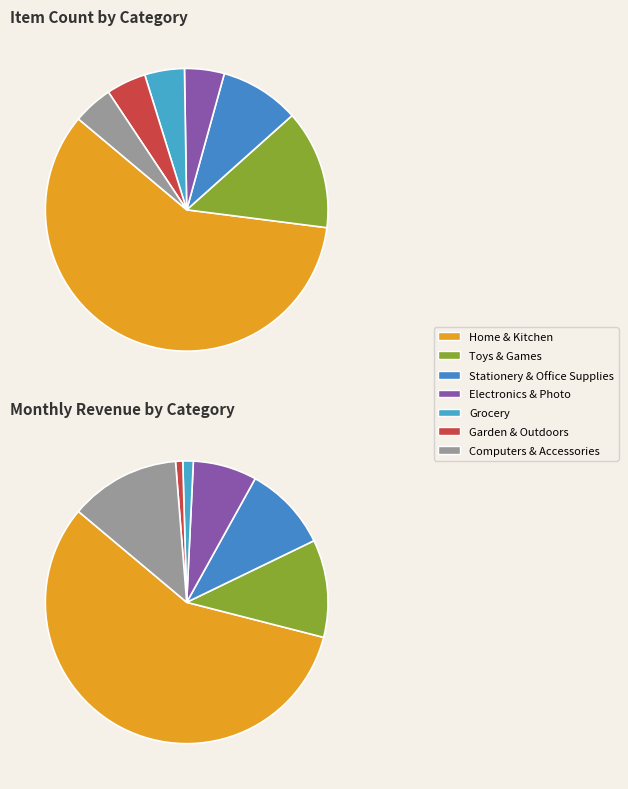

Which slice is the smallest?

Electronics & Photo